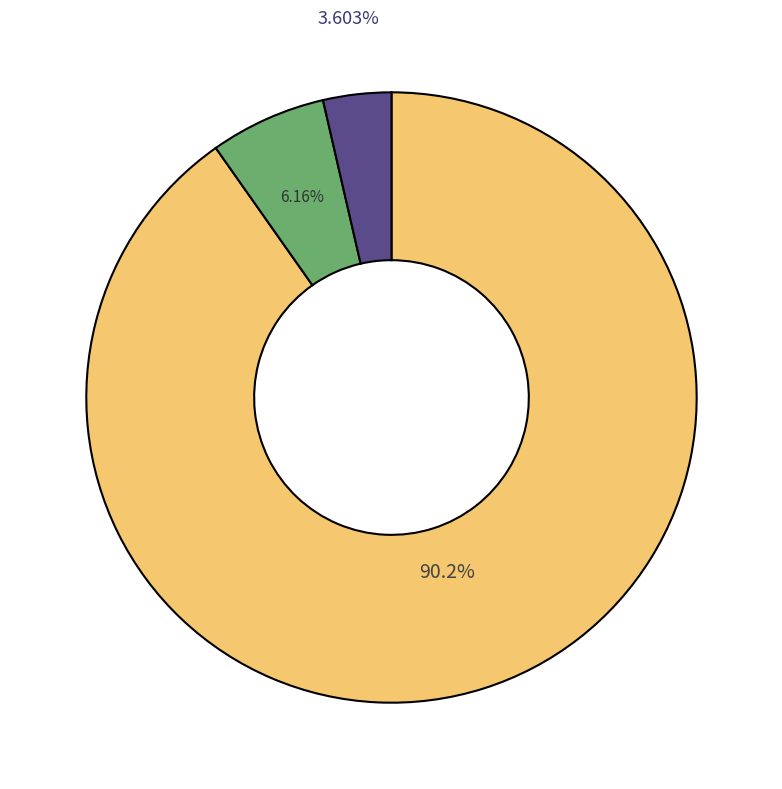

How many segments does this pie chart have?

3